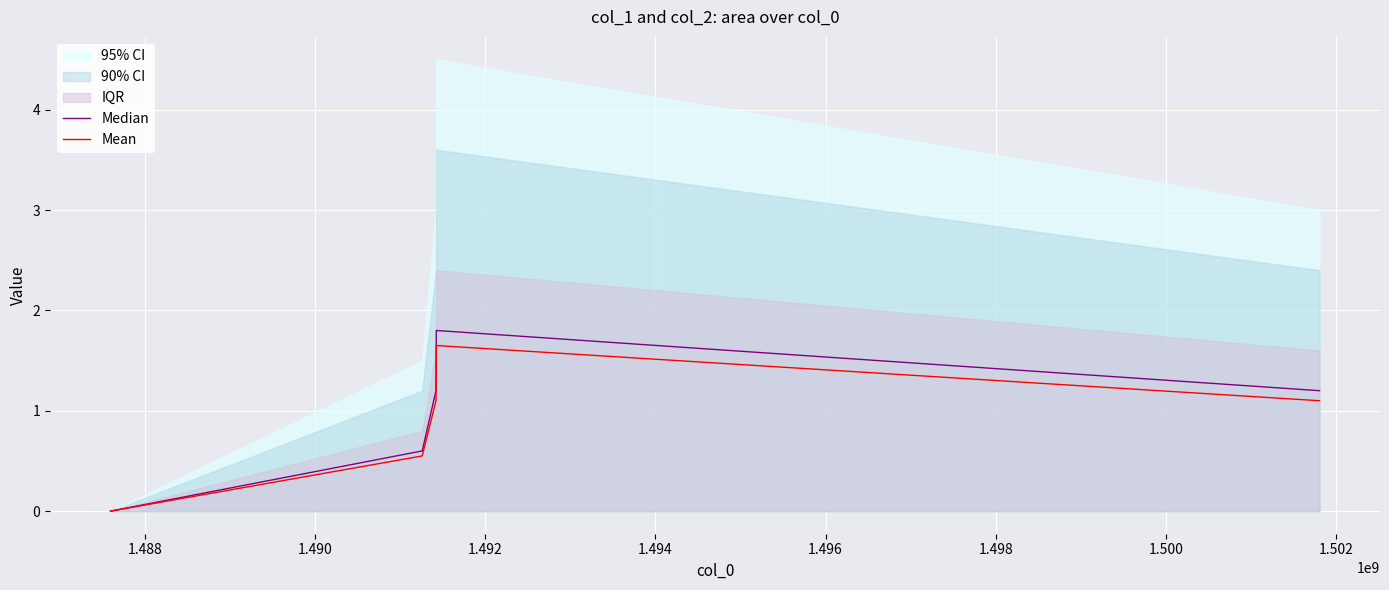

How many positive values does the Mean series have?

4